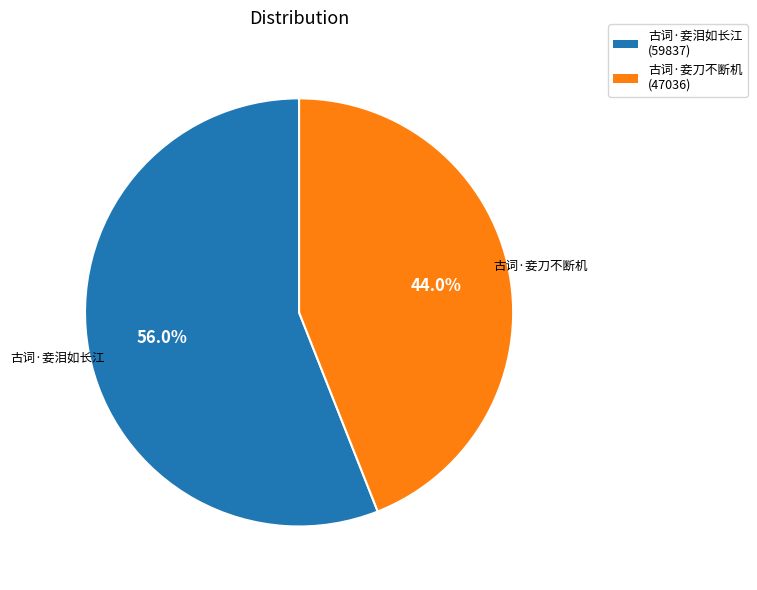

To the nearest percent, what percentage of the pie is 古词·妾泪如长江?

56%